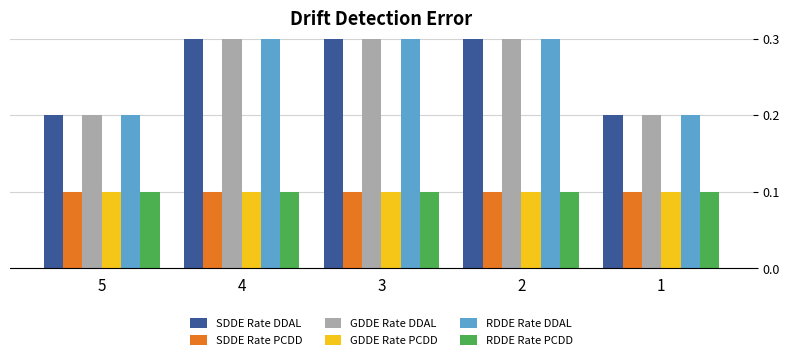

Is it true that RDDE Rate DDAL equals 0.2 at 3?

False